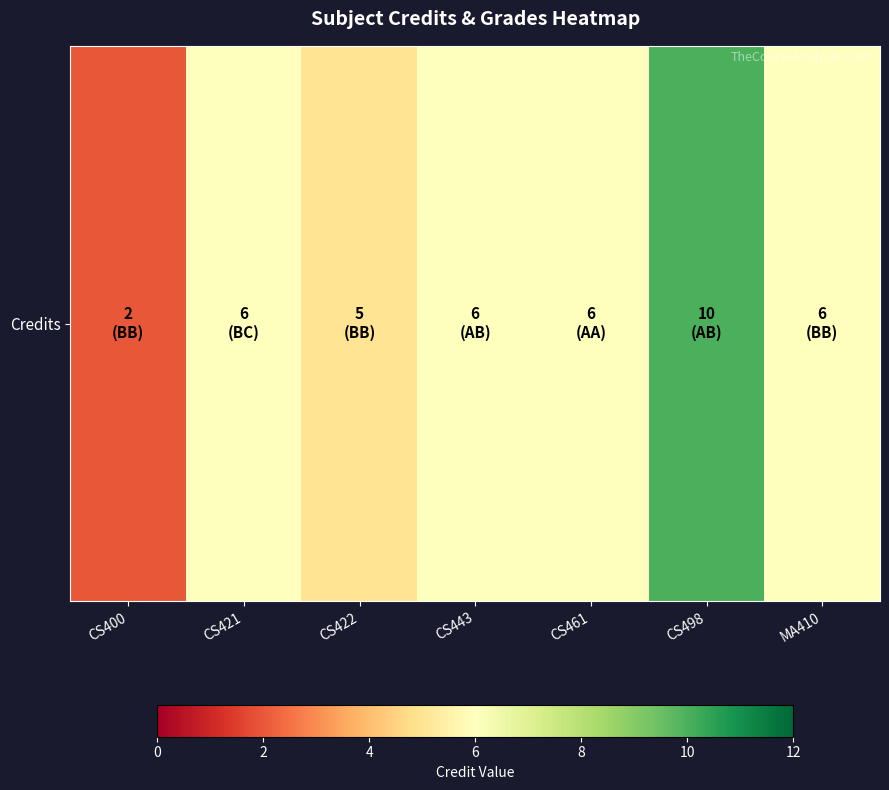

Rank the categories by value from highest to lowest.

CS498, CS421, CS443, CS461, MA410, CS422, CS400